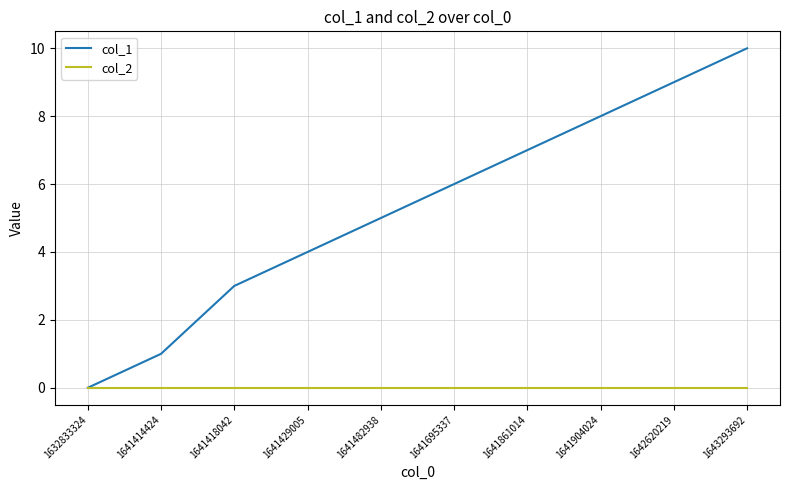

At which label is col_1 closest to 5?

1641482938